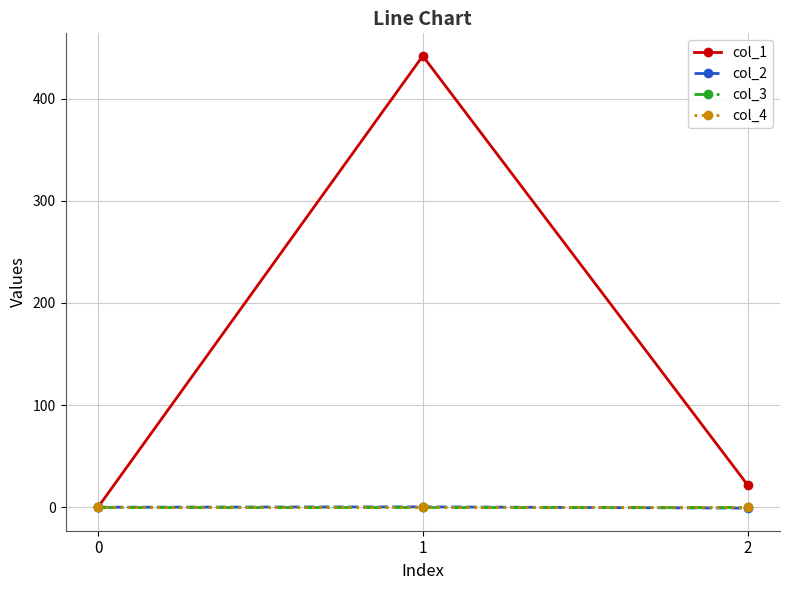

At 0, list the series in order from smallest to largest.

col_1, col_2, col_3, col_4